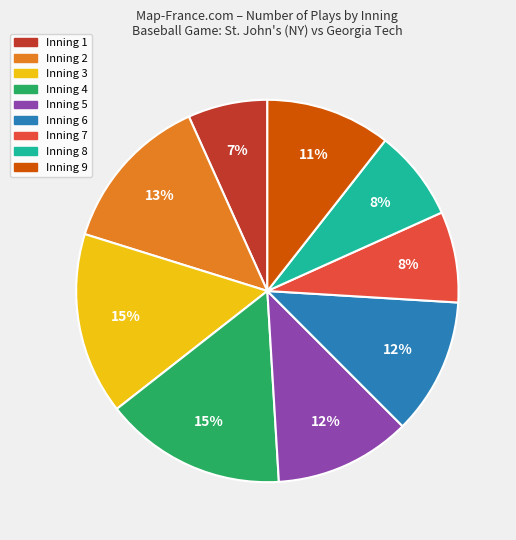

To the nearest percent, what is the difference between the Inning 3 and Inning 2 slice percentages?

2%